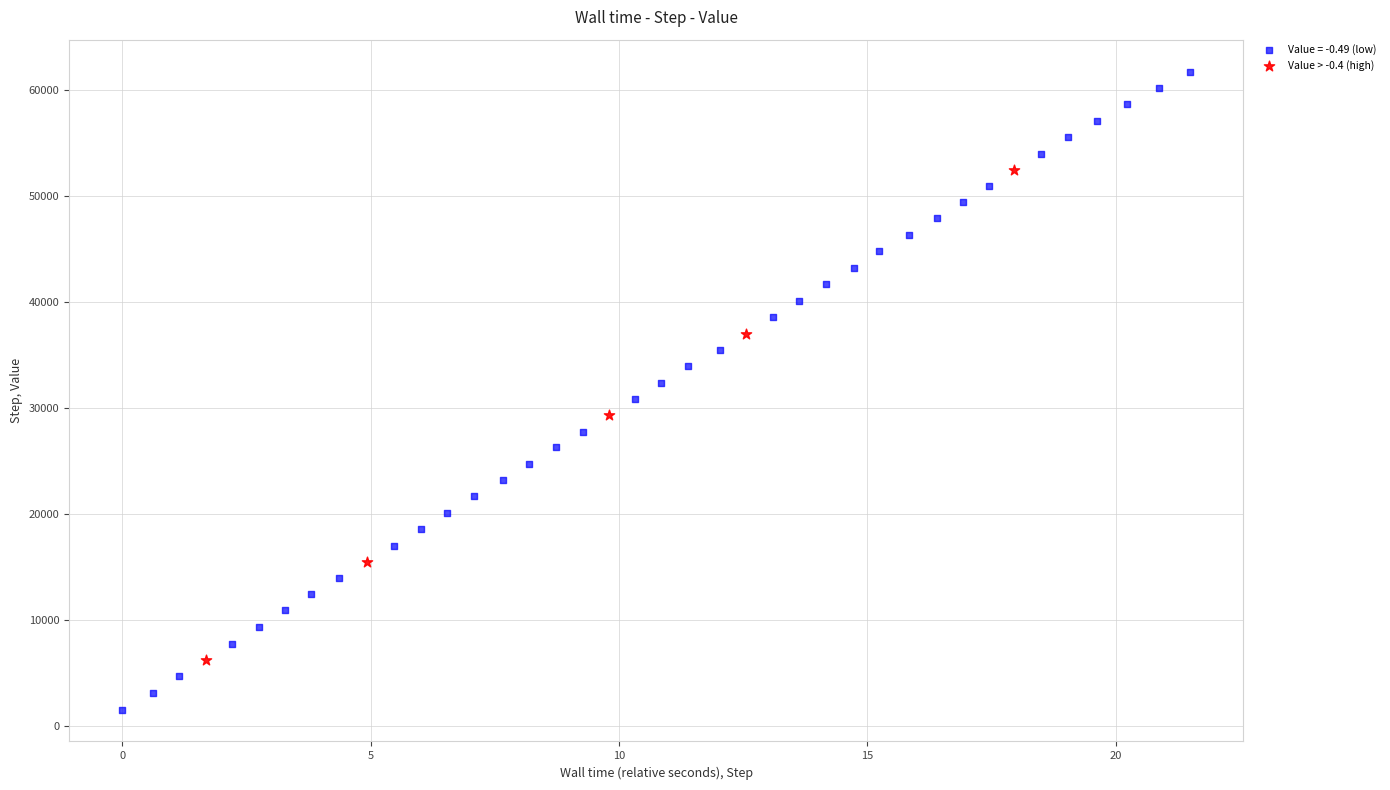

Which series has the largest Y range (max minus min)?

Value = -0.49 (low)